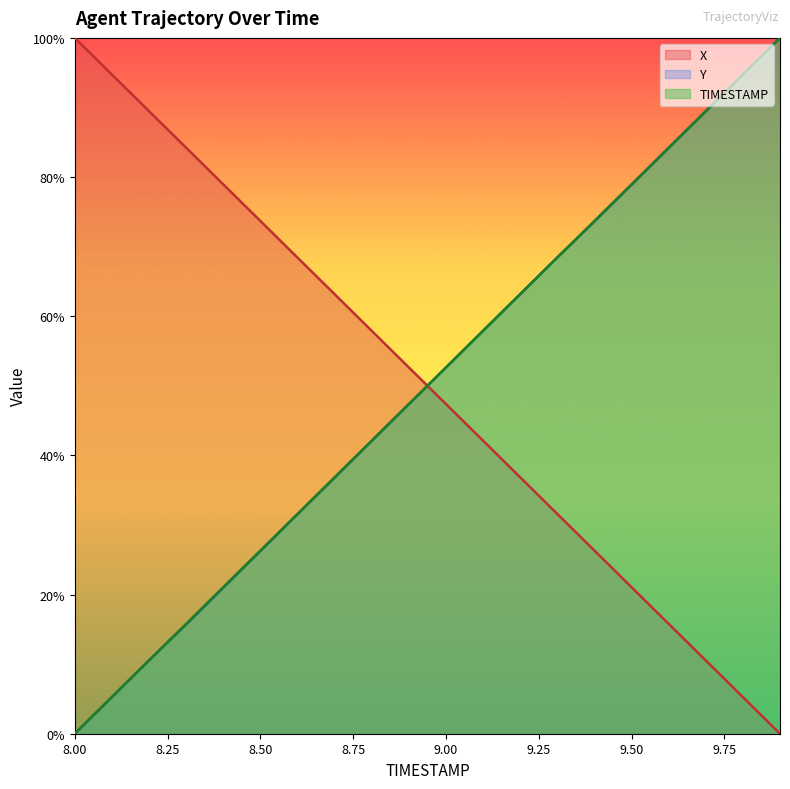

What is the sum of all Y values?

999.7